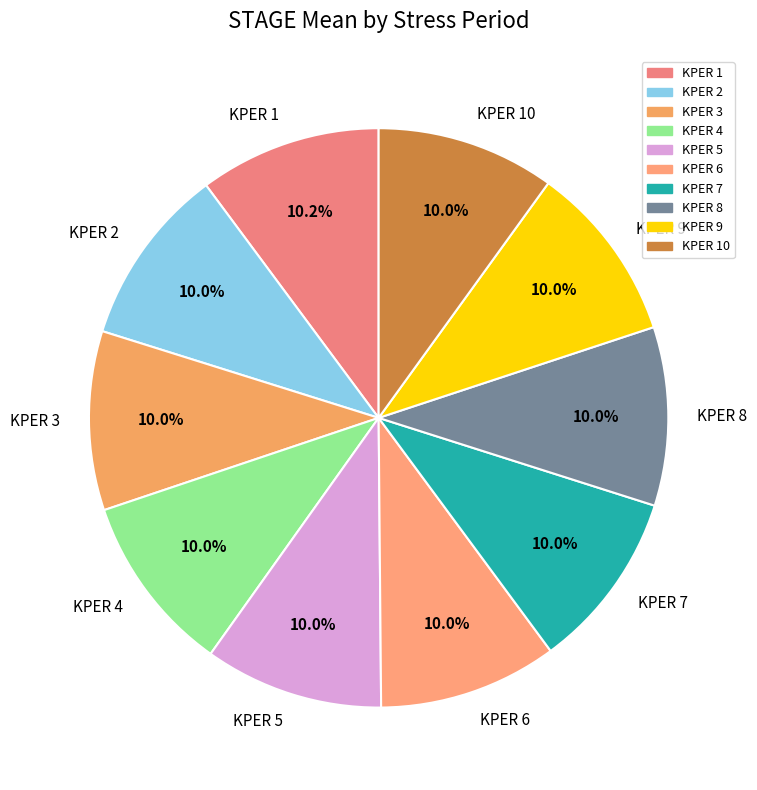

How many segments does this pie chart have?

10